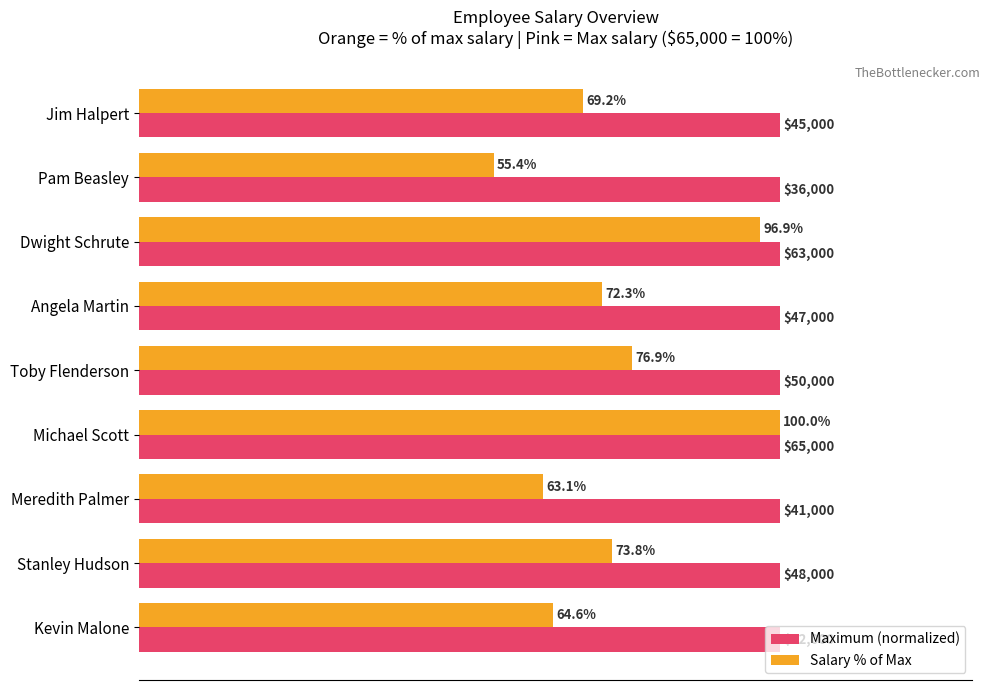

List the series in order of their overall mean, highest first.

Maximum (normalized), Salary % of Max